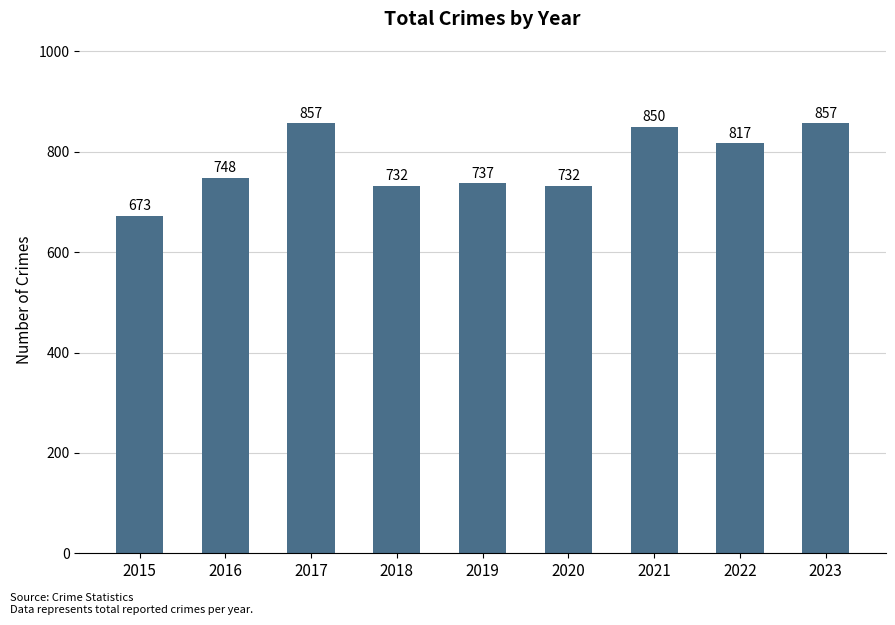

What is the maximum value shown in the chart?

857